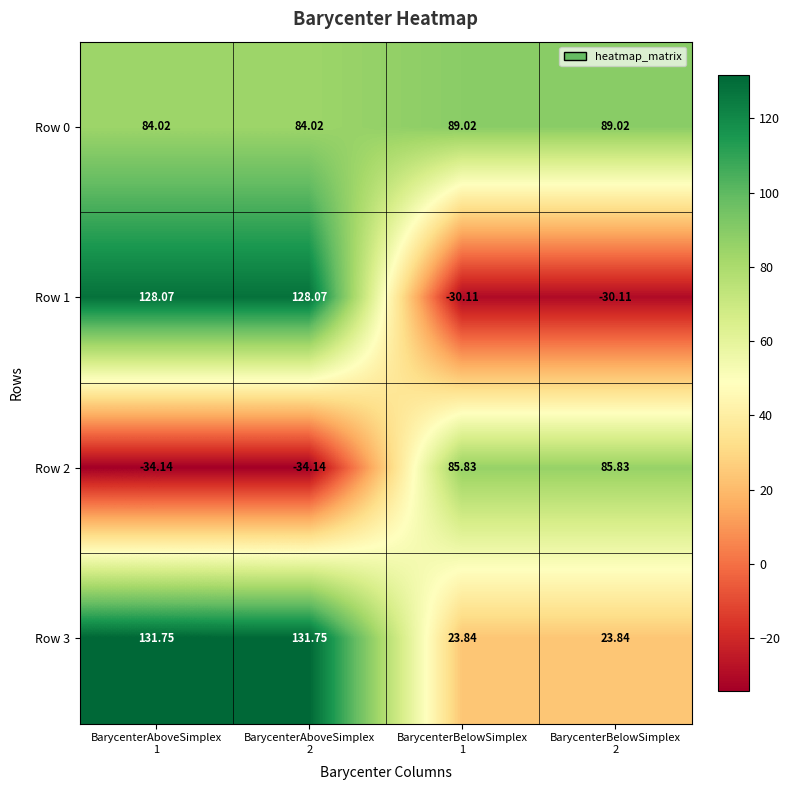

Which series has the largest total across all categories?

Row 0